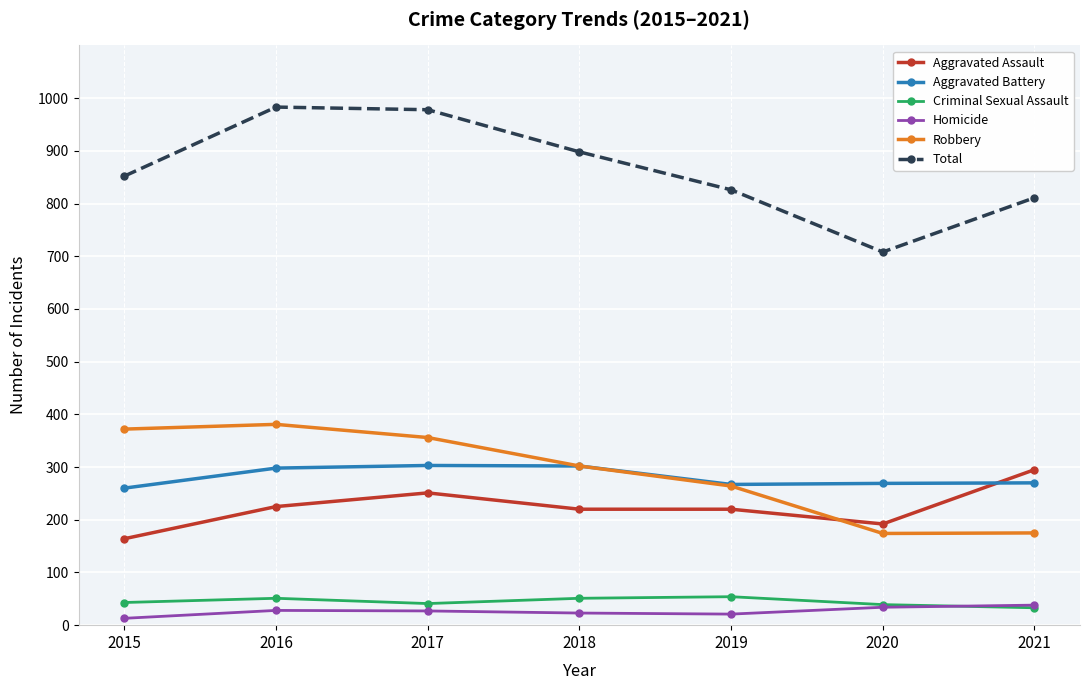

What is the spread (max minus min) of values at 2017?

951